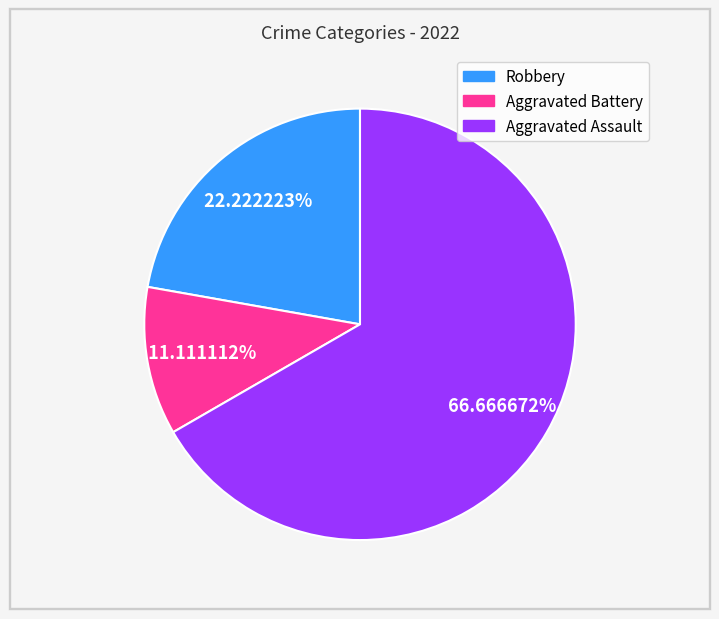

Is the sum of Robbery and Aggravated Assault greater than half?

Yes